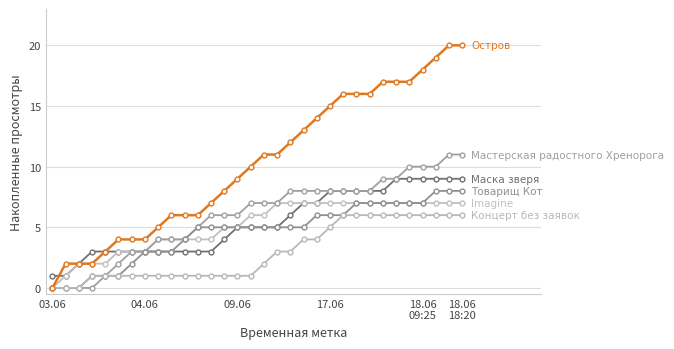

How many lines are shown in the chart?

6